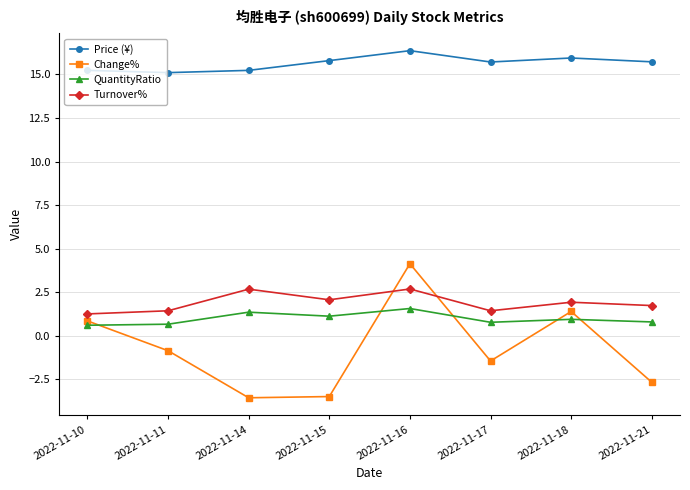

List the series in order of their peak value, lowest first.

QuantityRatio, Turnover%, Change%, Price (¥)